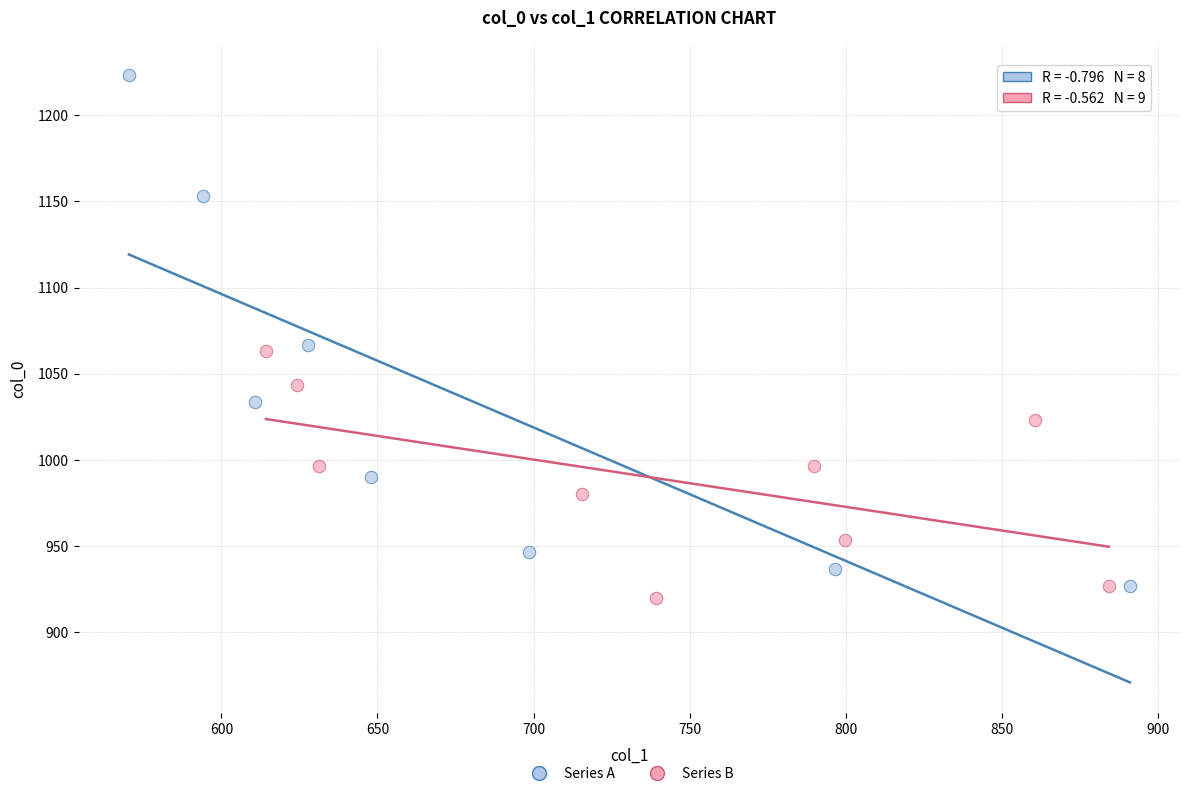

Which series reaches the maximum Y coordinate?

Series A